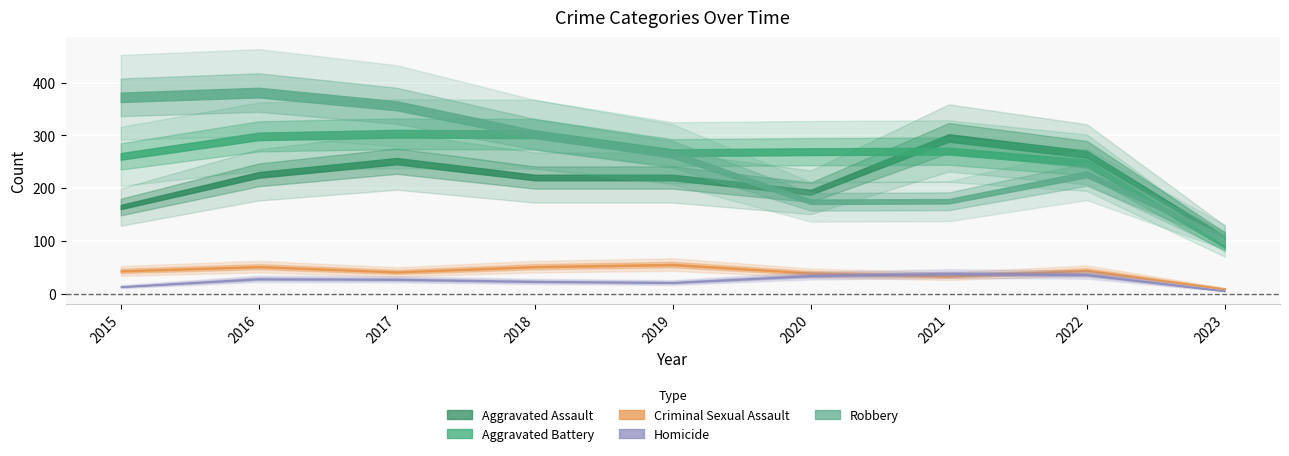

At which category does Aggravated Assault reach its first local valley?

2020